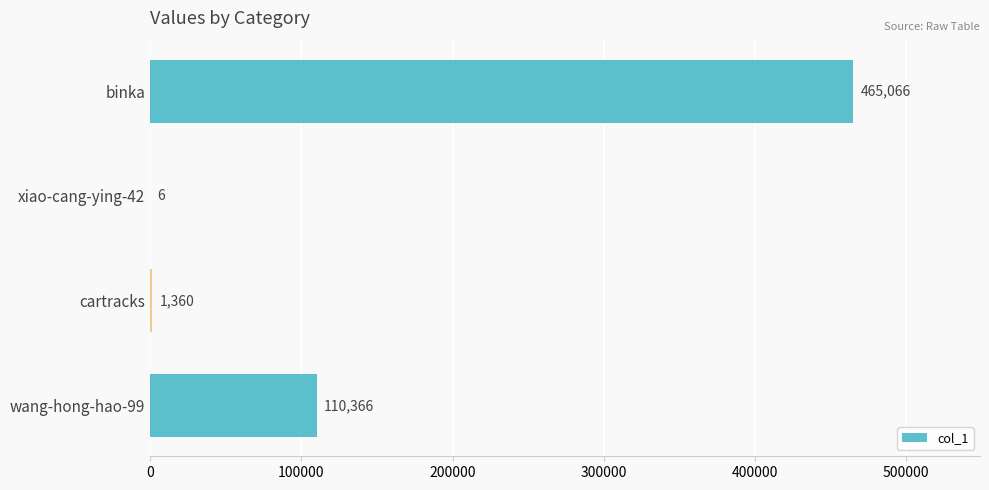

What is the greatest value displayed?

465066